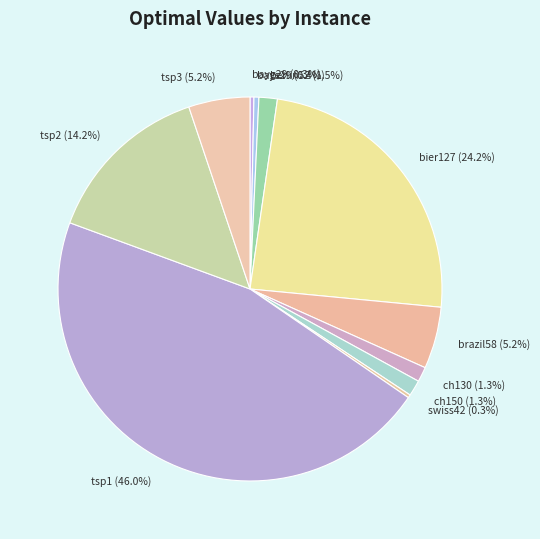

Approximately how many times larger is the value at bier127 (24.2%) compared to tsp3 (5.2%)?

4.7